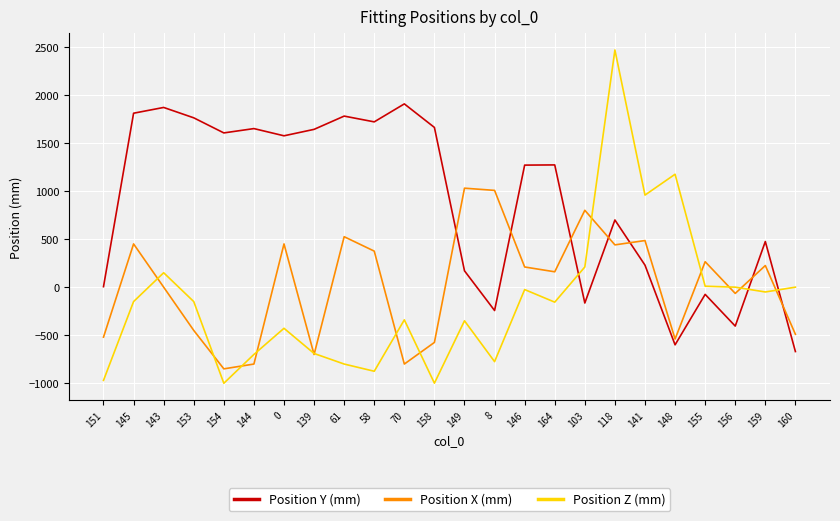

At how many categories does at least one series exceed 1194?

14